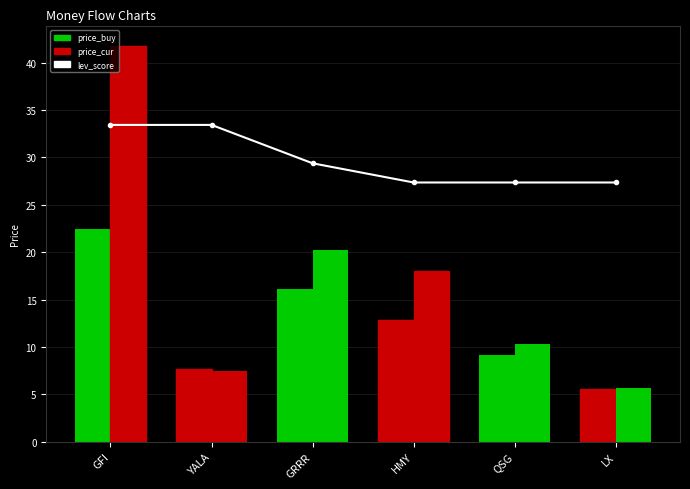

What is the sum of the price_cur values at YALA and QSG?

17.7